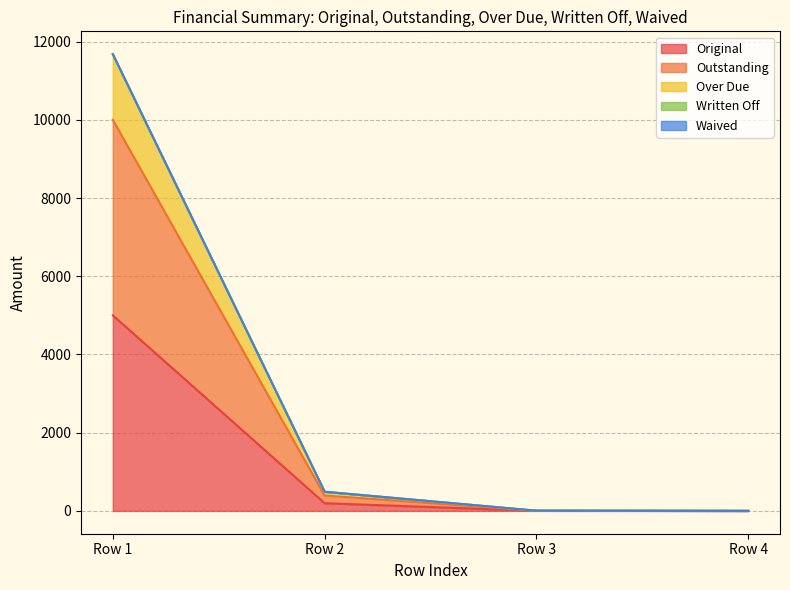

True or false: Outstanding and Over Due cross at least once.

False